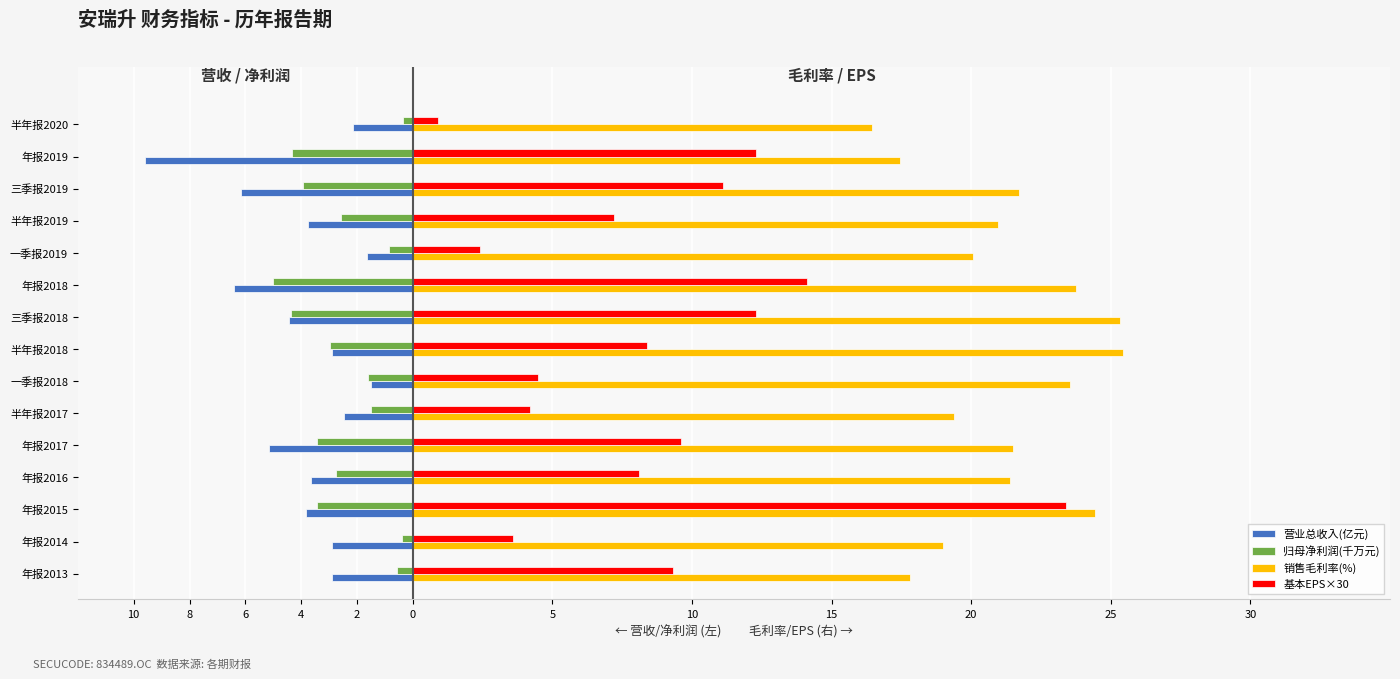

What are all the series names shown in the legend?

营业总收入(亿元), 归母净利润(千万元), 销售毛利率(%), 基本EPS×30